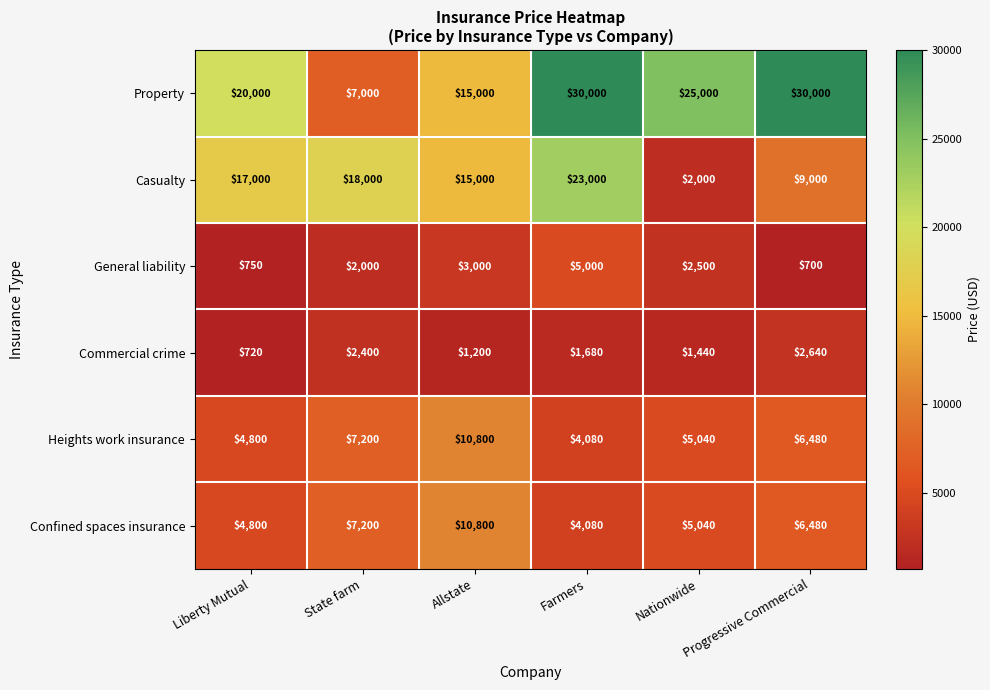

At which category is the sum across all series the highest?

Farmers